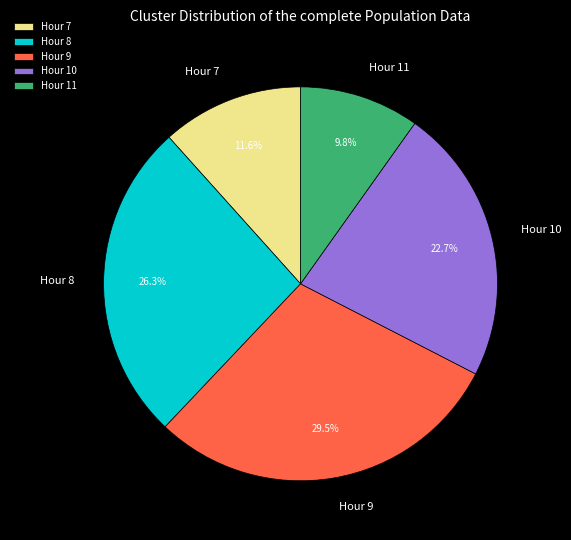

How many slices are in this pie chart?

5